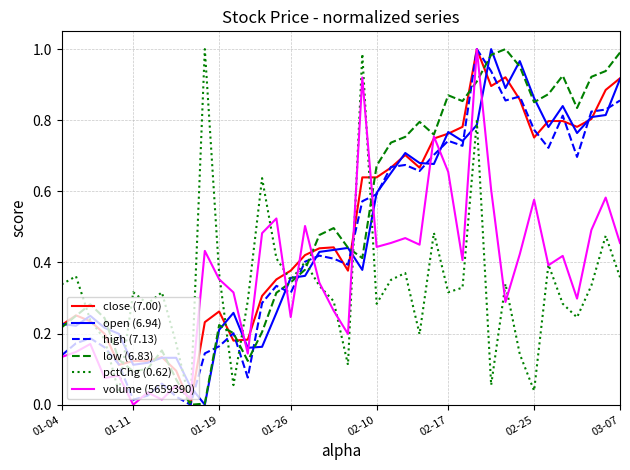

What are all the series names shown in the legend?

close (7.00), open (6.94), high (7.13), low (6.83), pctChg (0.62), volume (5659390)